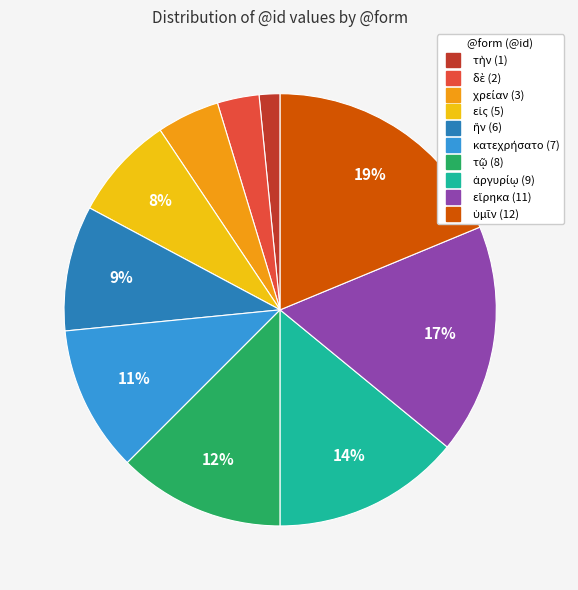

To the nearest percent, what is the average slice percentage?

10%